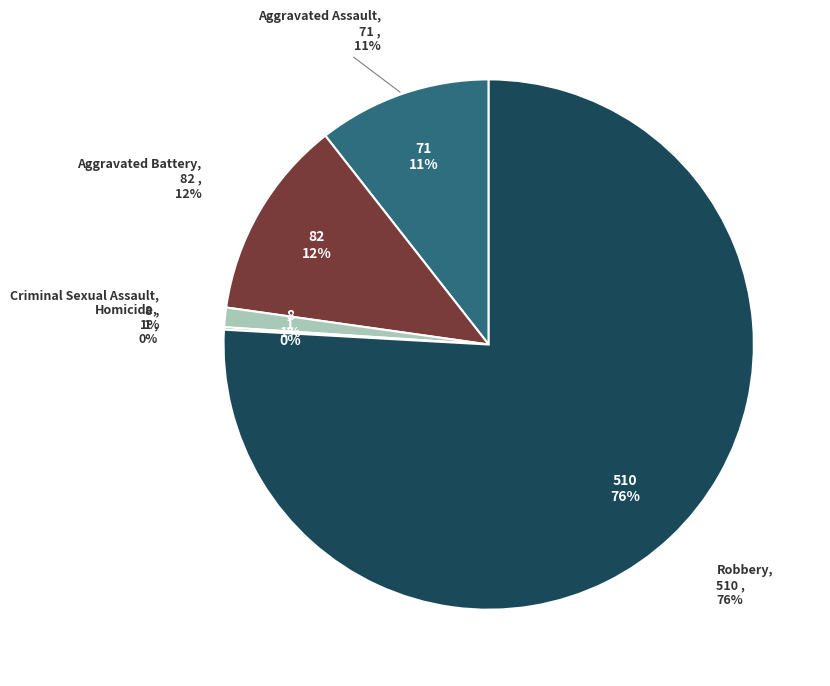

To the nearest percent, what is the combined percentage of Aggravated Battery and Aggravated Assault?

23%